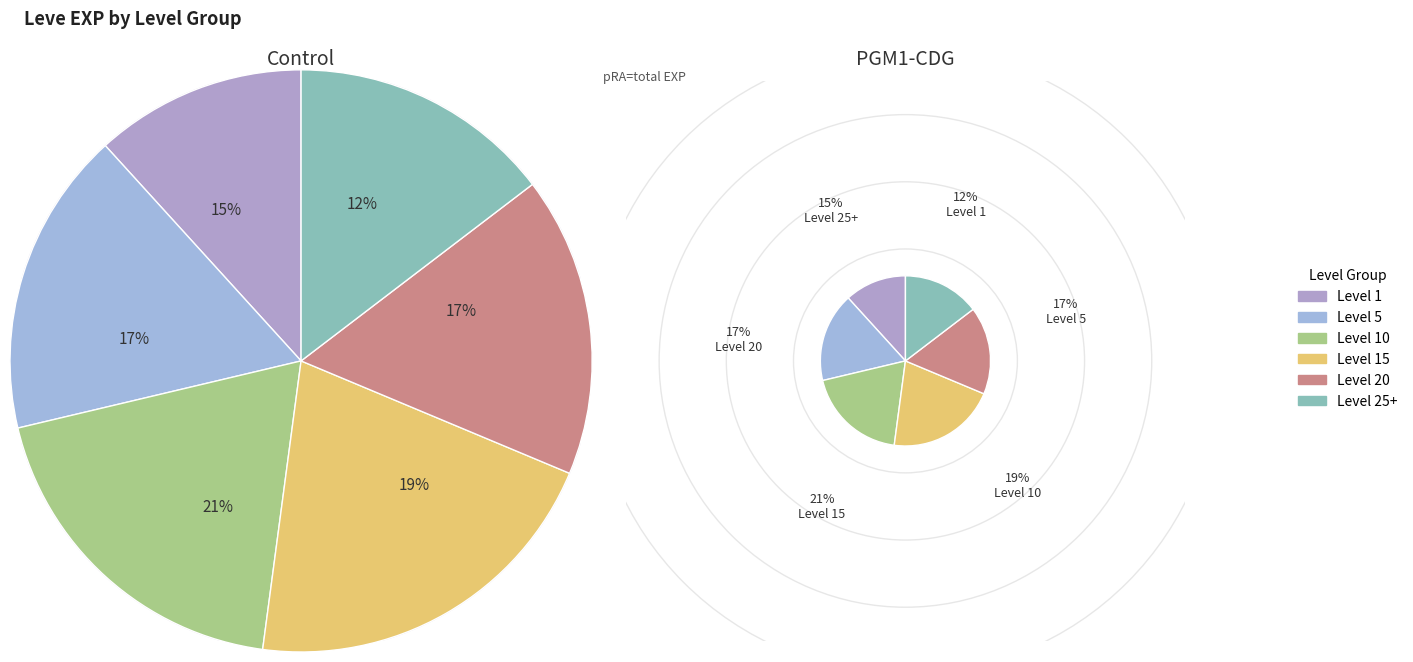

How many segments does this pie chart have?

6